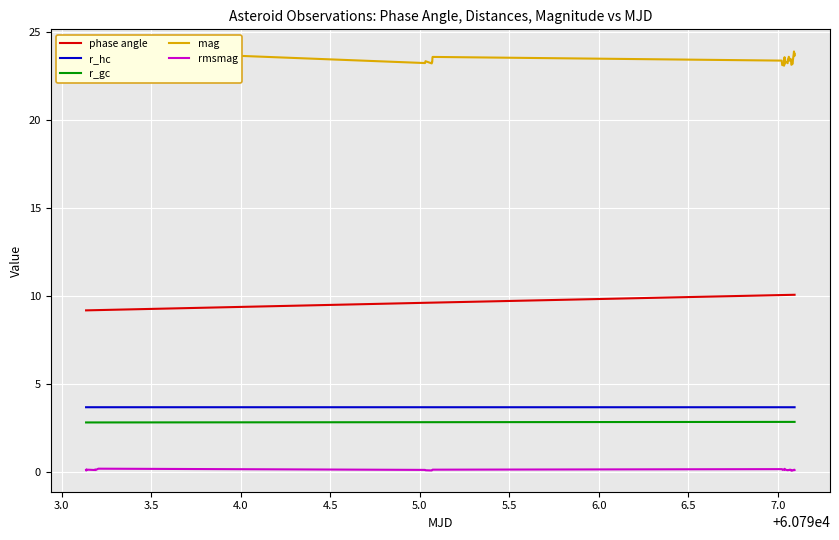

What is the maximum value shown in the chart?

23.9